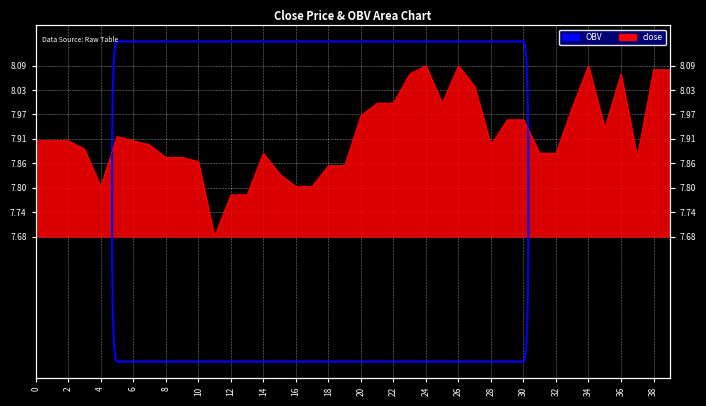

What is the value of the 16th point from the left?

7.8